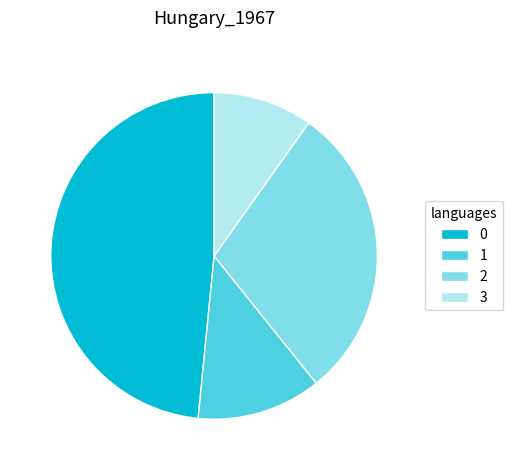

How many slices are in this pie chart?

4